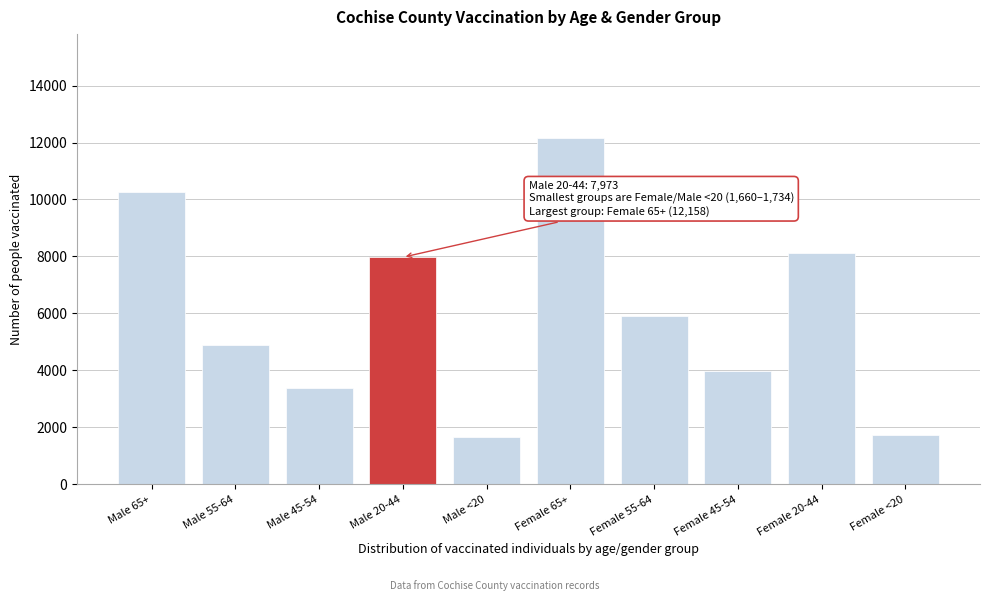

Reading left to right, what are all the values shown in this chart?

Male 65+=10252	Male 55-64=4882	Male 45-54=3368	Male 20-44=7973	Male <20=1660	Female 65+=12158	Female 55-64=5894	Female 45-54=3987	Female 20-44=8134	Female <20=1734